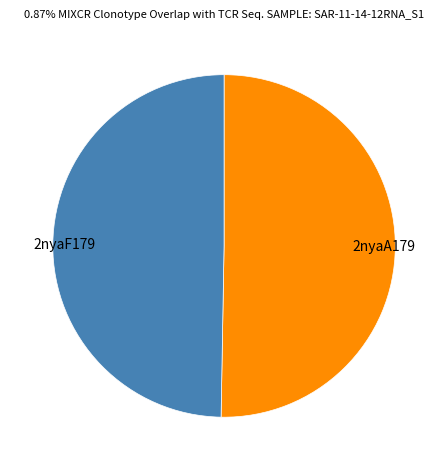

Which slice is the largest?

2nyaA179